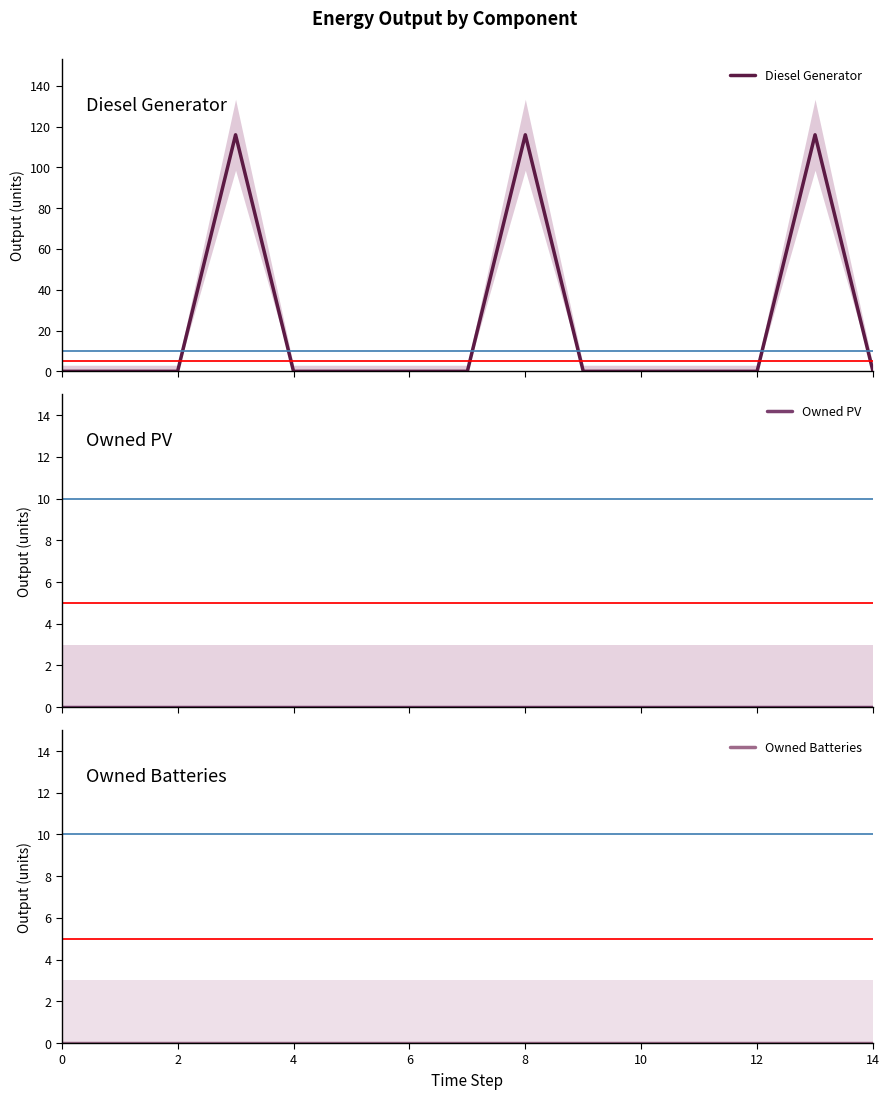

Which has a higher value, 14 or 2?

14